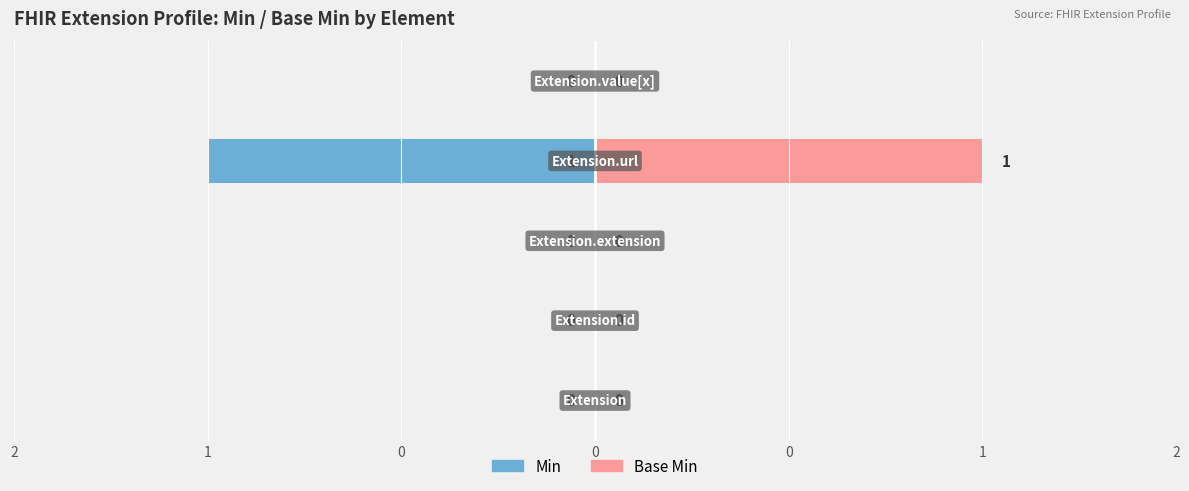

Which series has the widest spread of values?

Min